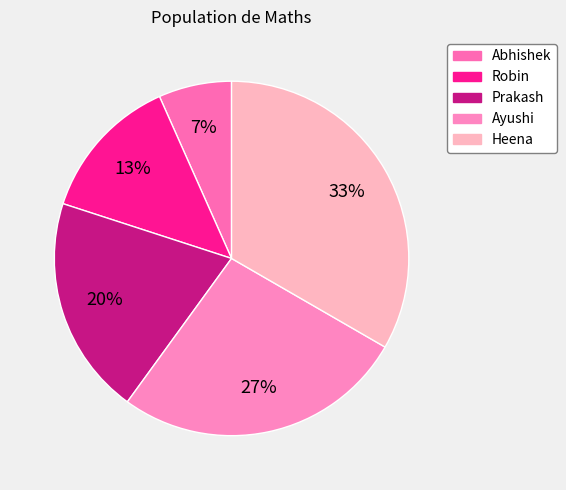

Rank the categories by value from highest to lowest.

Heena, Ayushi, Prakash, Robin, Abhishek